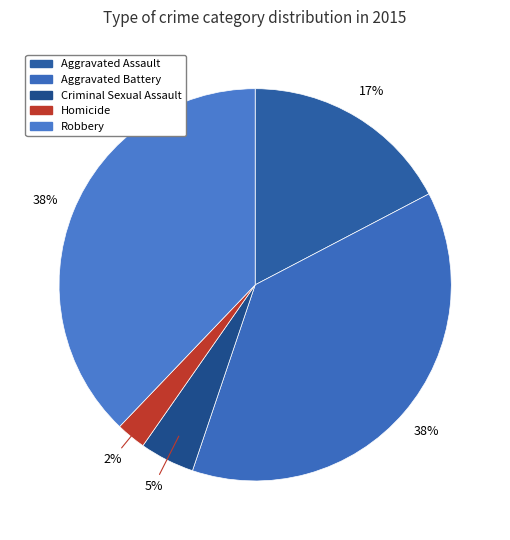

Which slice is the largest?

Aggravated Battery